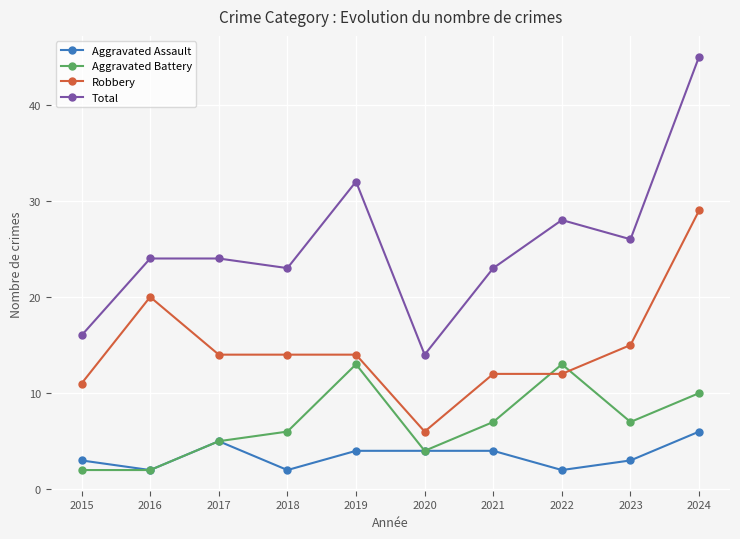

Is the value of Aggravated Battery at 2015 greater than the value of Total at 2019?

No